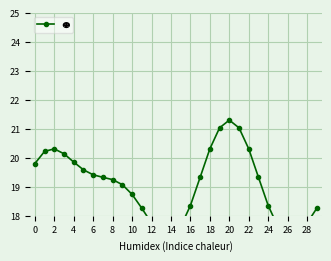

How many data points are above 19?

17